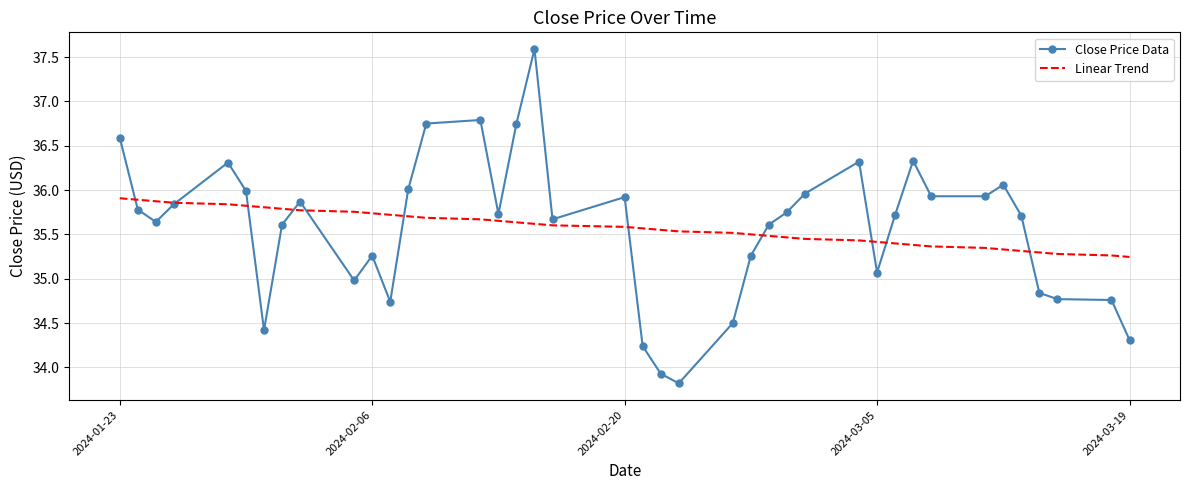

What is the smallest value displayed?

33.8